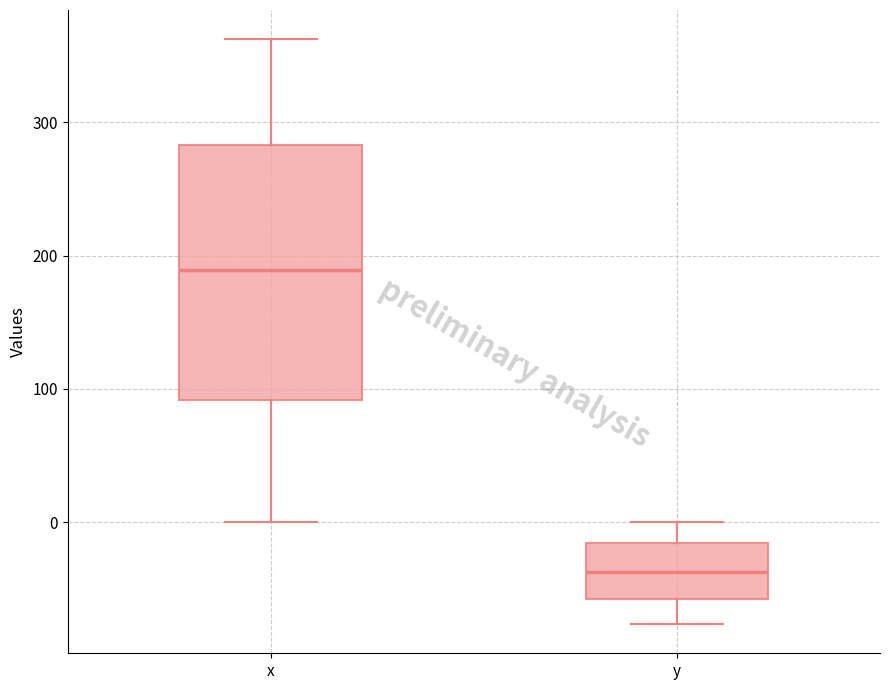

Comparing the boxes themselves (not the whiskers), which one is the tallest?

x